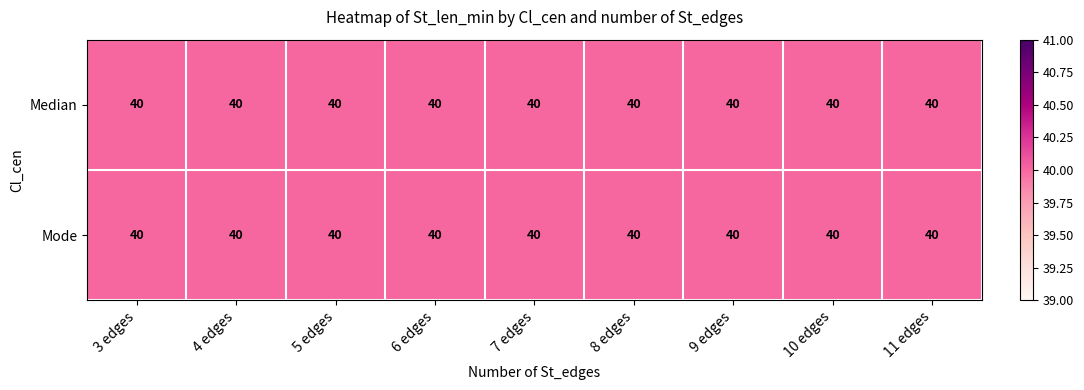

Count the number of data series in this chart.

2